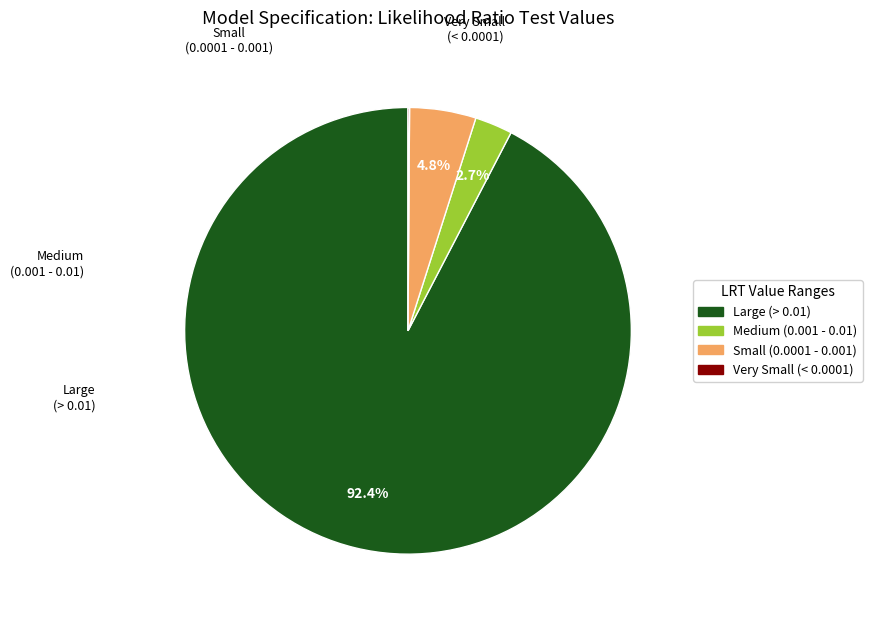

Is there a majority slice in this chart?

Yes